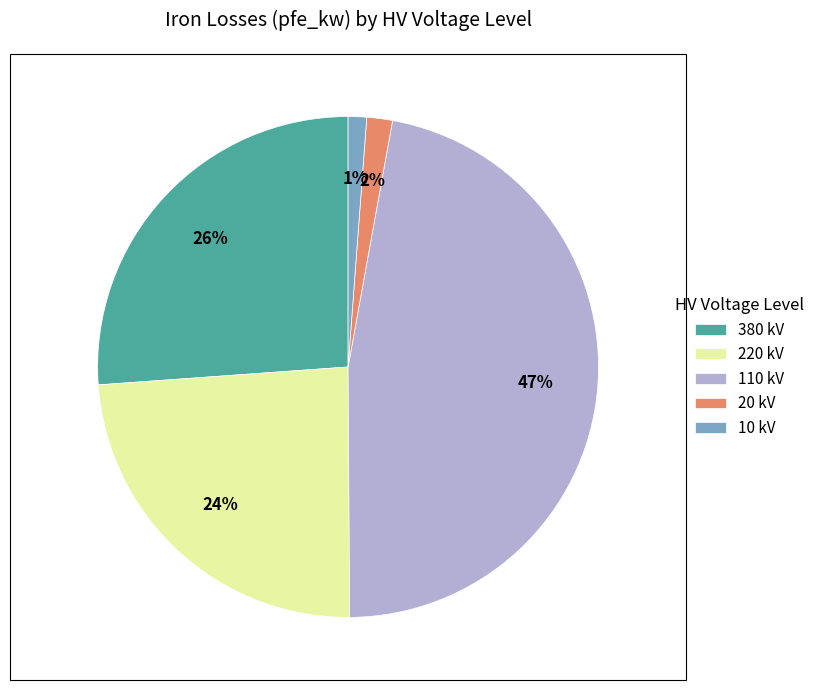

Which slice is the largest?

110 kV